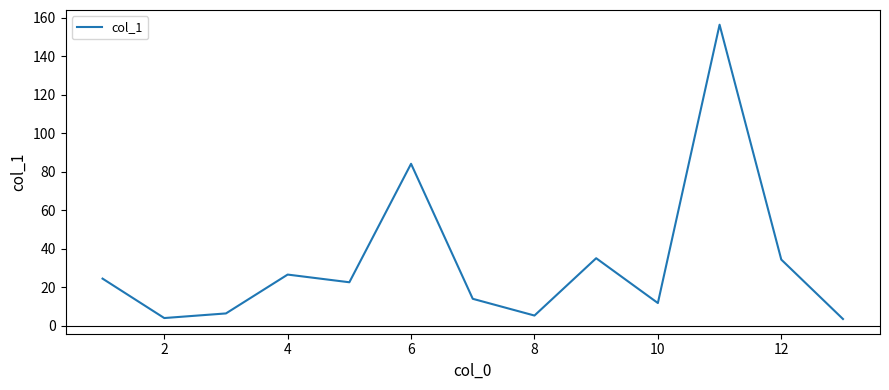

How many series are shown in this chart?

1